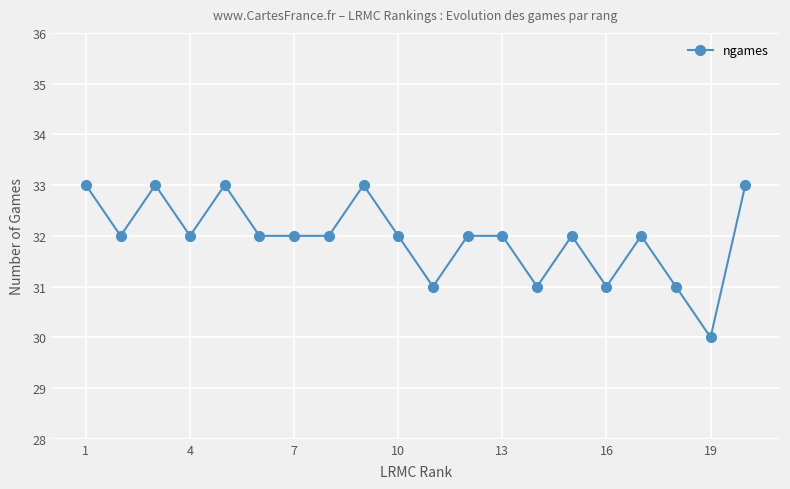

What is the difference between the maximum and minimum values?

3